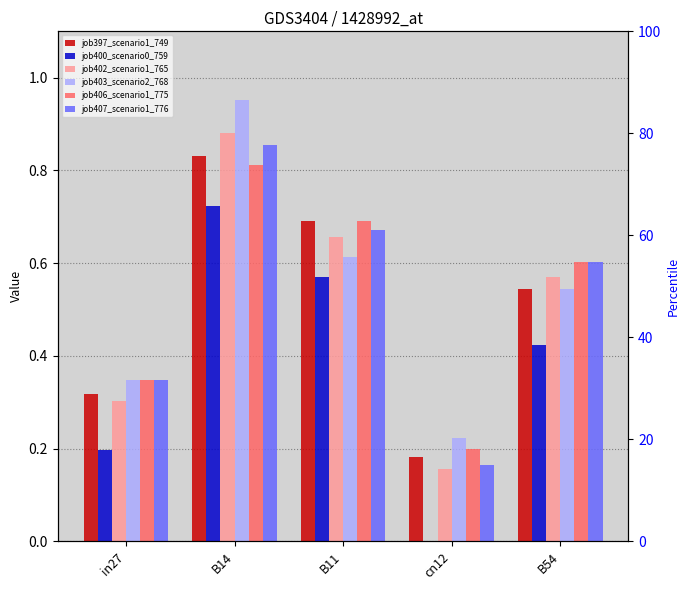

Reading right to left, what are all the values shown in this chart?

job397_scenario1_749: B54=0.5	cn12=0.2	B11=0.7	B14=0.8	in27=0.3
job400_scenario0_759: B54=0.4	cn12=0.0	B11=0.6	B14=0.7	in27=0.2
job402_scenario1_765: B54=0.6	cn12=0.2	B11=0.7	B14=0.9	in27=0.3
job403_scenario2_768: B54=0.5	cn12=0.2	B11=0.6	B14=1.0	in27=0.3
job406_scenario1_775: B54=0.6	cn12=0.2	B11=0.7	B14=0.8	in27=0.3
job407_scenario1_776: B54=0.6	cn12=0.2	B11=0.7	B14=0.9	in27=0.3